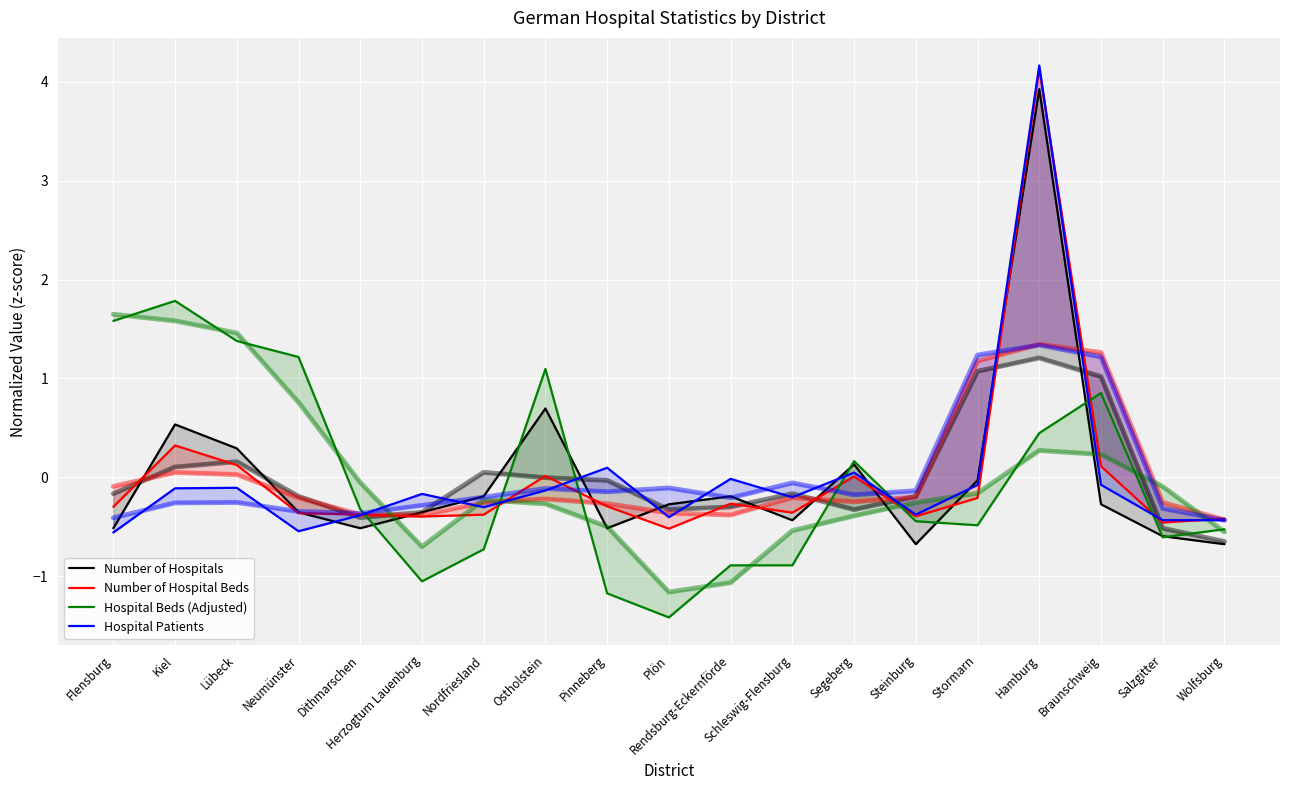

What is the value of the Hospital Beds (Adjusted) point at the 5th from the left?

-0.3